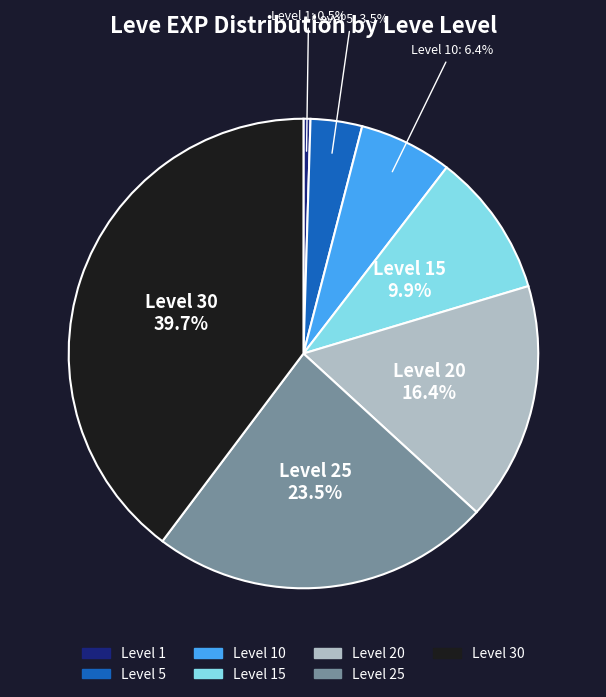

Is there any slice that represents more than half of the pie?

No